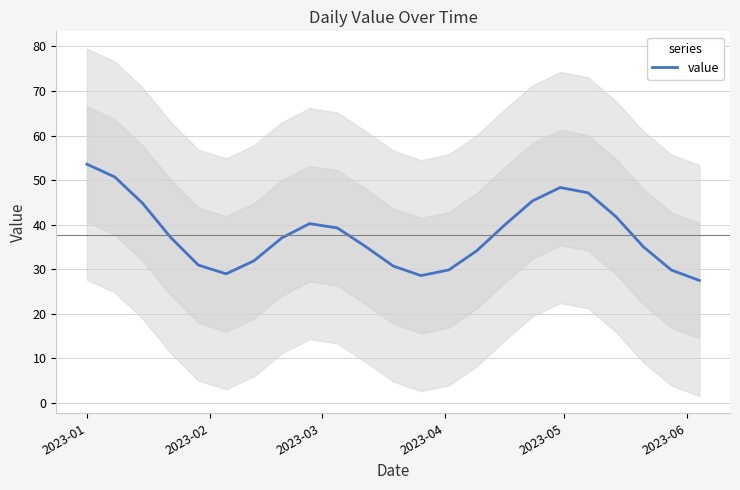

What is the smallest value displayed?

27.5